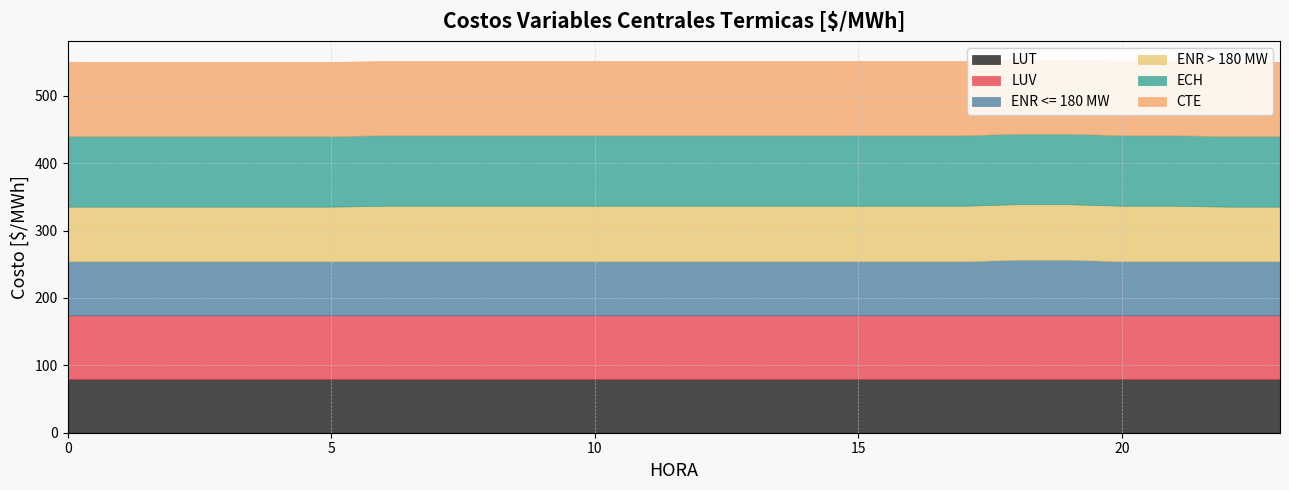

What are all the series names shown in the legend?

LUT, LUV, ENR <= 180 MW, ENR > 180 MW, ECH, CTE